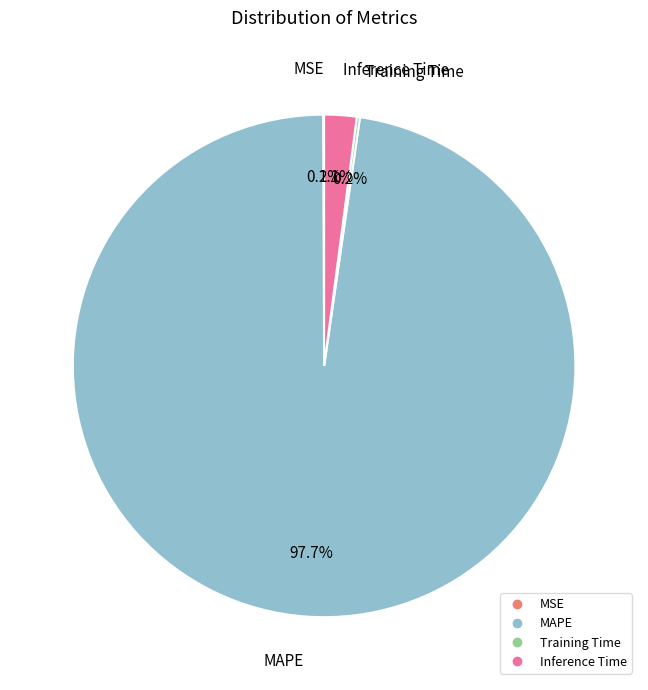

Which category has the biggest portion of the pie?

MAPE